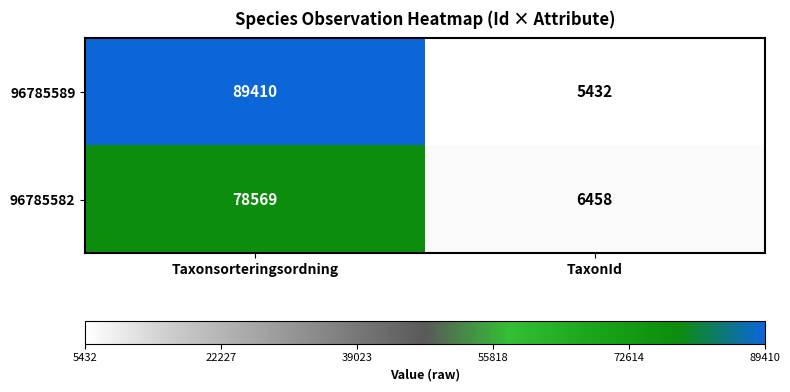

The 96785589 series shows 89410 at Taxonsorteringsordning. True or false?

True